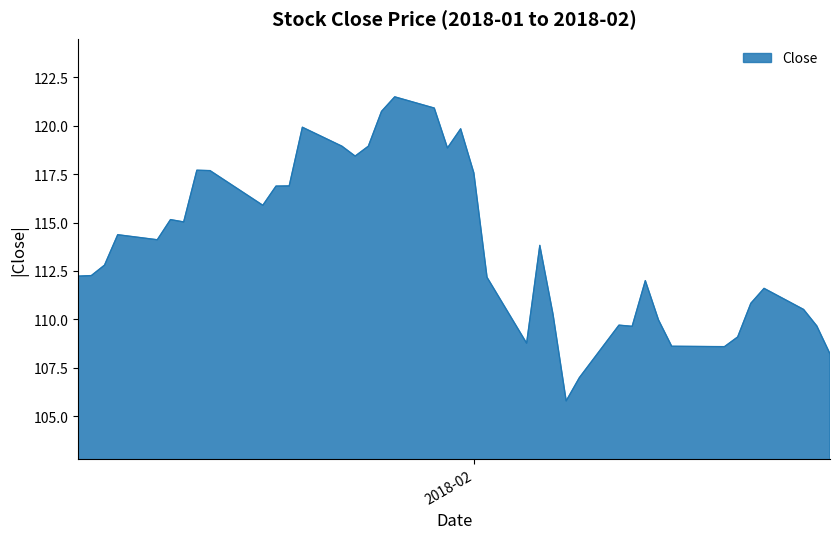

What is the difference between the maximum and minimum values?

15.7